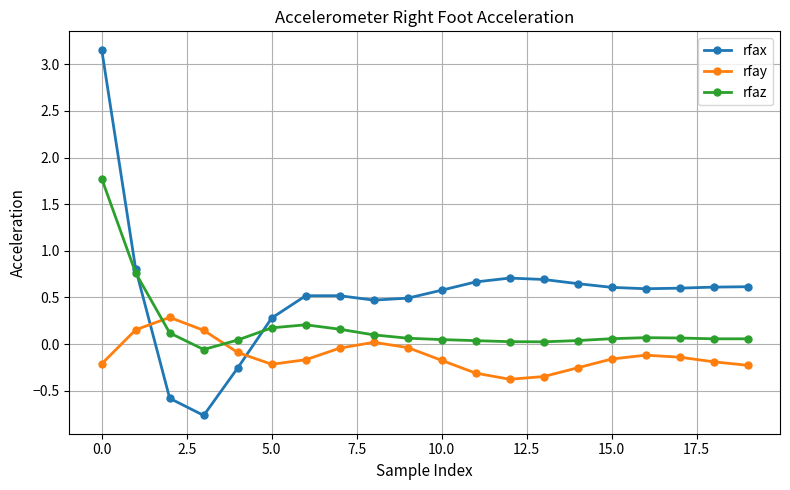

What is the highest value of the rfax series?

3.2